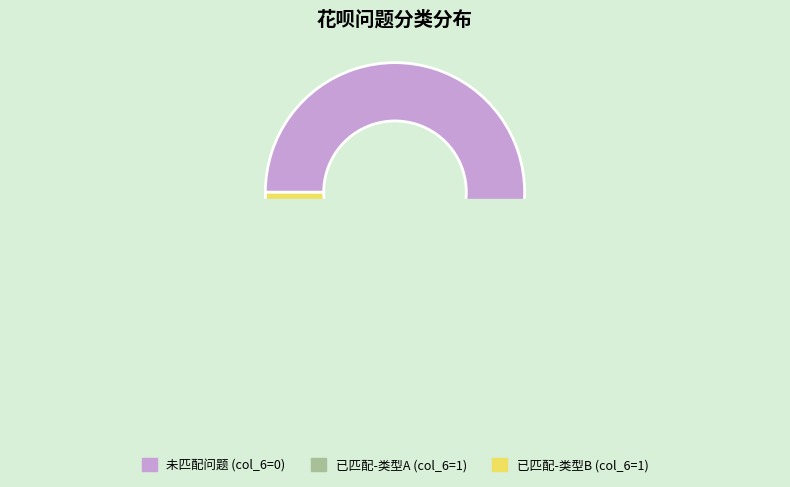

The 我的蚂蚁花呗支付金额怎么会有限制 slice represents 39% of the pie. True or false?

False